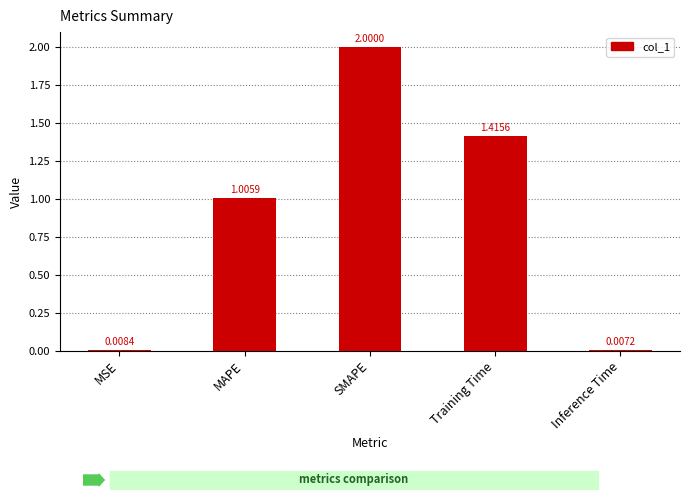

Rank the categories by value from highest to lowest.

SMAPE, Training Time, MAPE, MSE, Inference Time